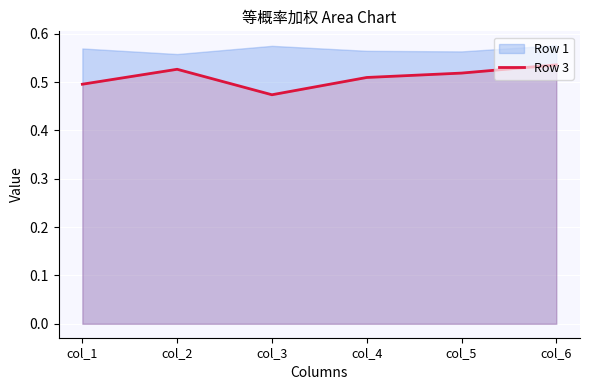

The value of Row 3 at col_4 is 0.8. True or false?

False